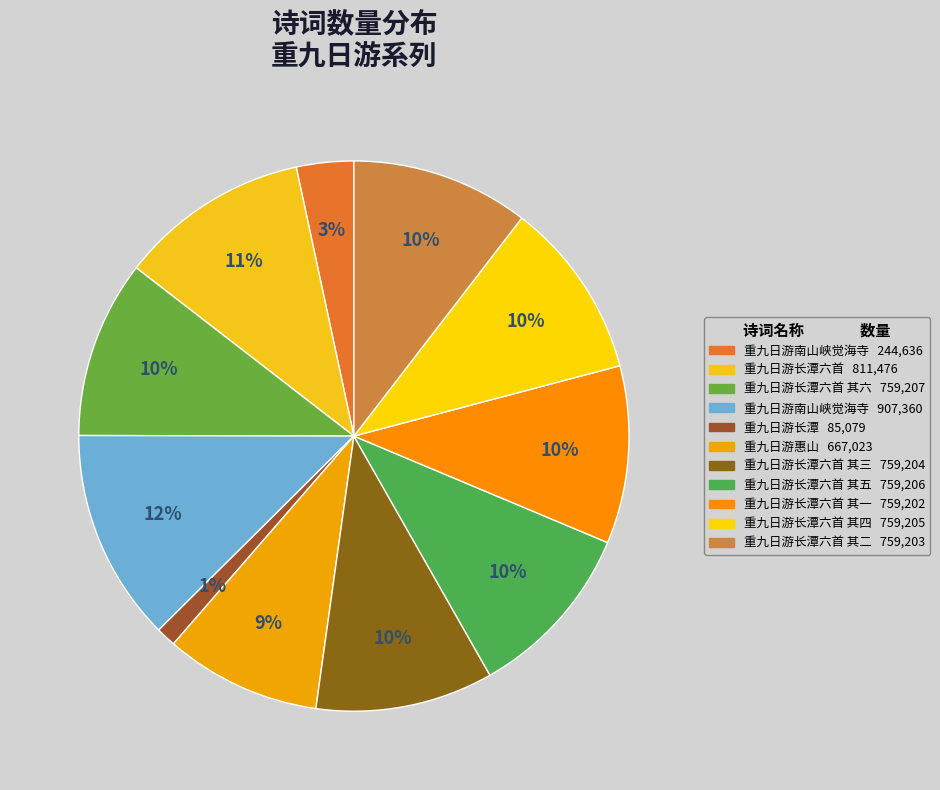

Rank the categories by value from highest to lowest.

重九日游南山峡觉海寺, 重九日游长潭六首, 重九日游长潭六首 其六, 重九日游长潭六首 其五, 重九日游长潭六首 其四, 重九日游长潭六首 其三, 重九日游长潭六首 其二, 重九日游长潭六首 其一, 重九日游惠山, 重九日游南山峡觉海寺, 重九日游长潭